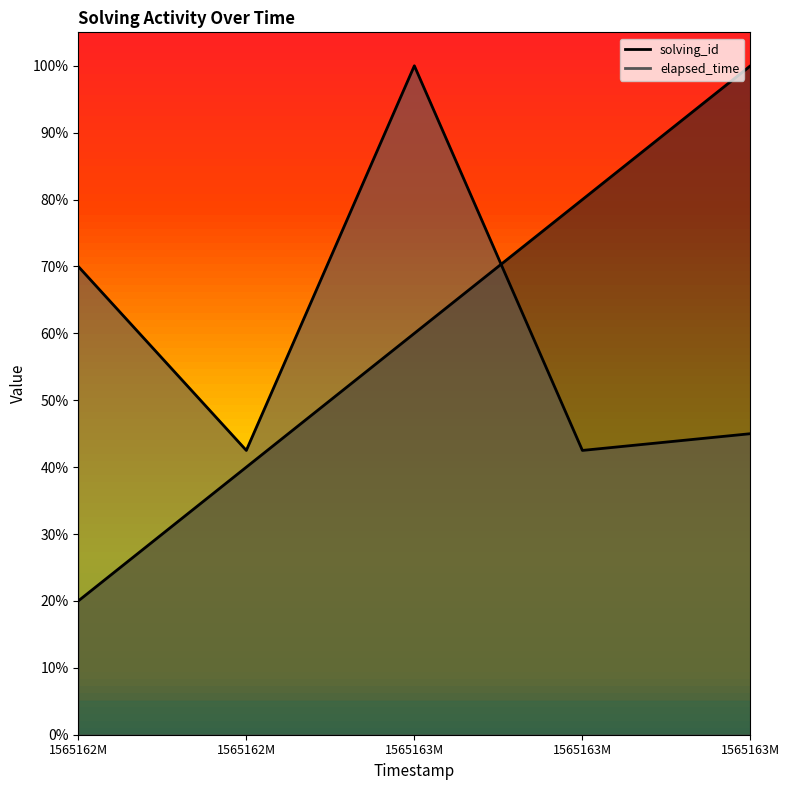

How many interior local peaks does the elapsed_time series have?

1